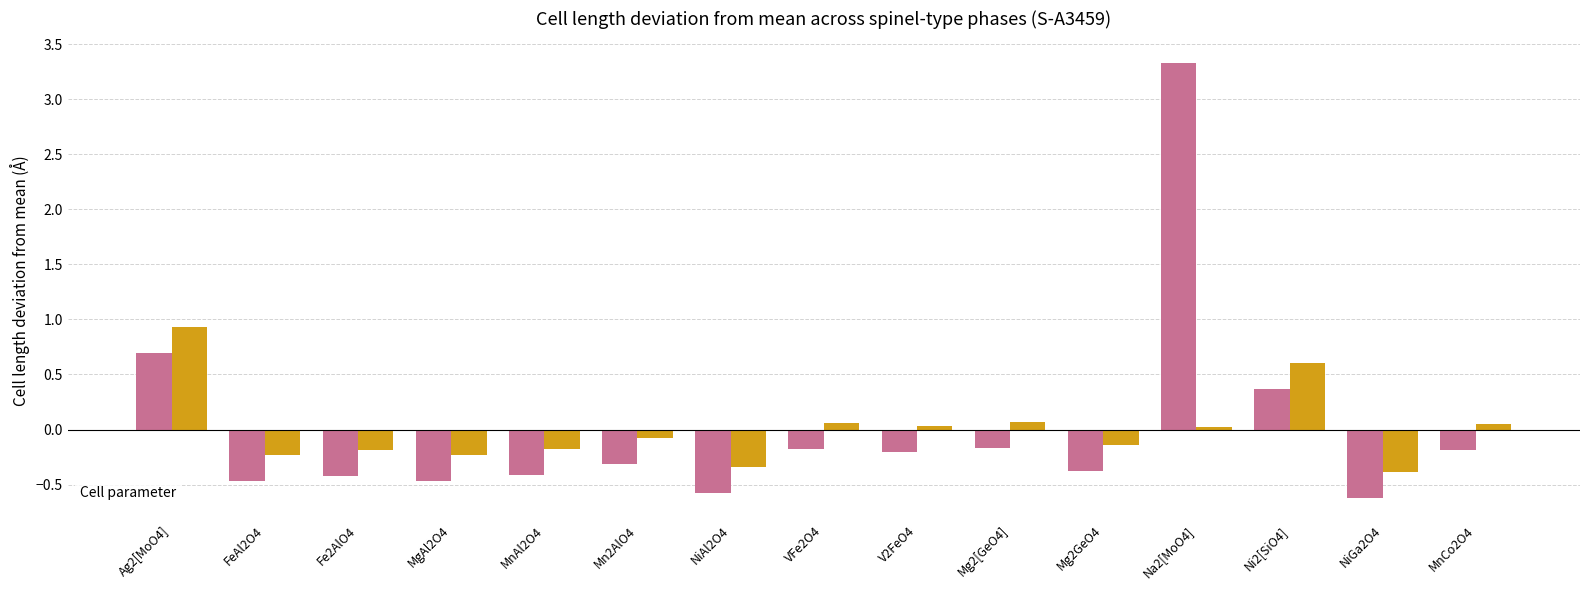

How many values in the _cell_length_c series are below 0?

8